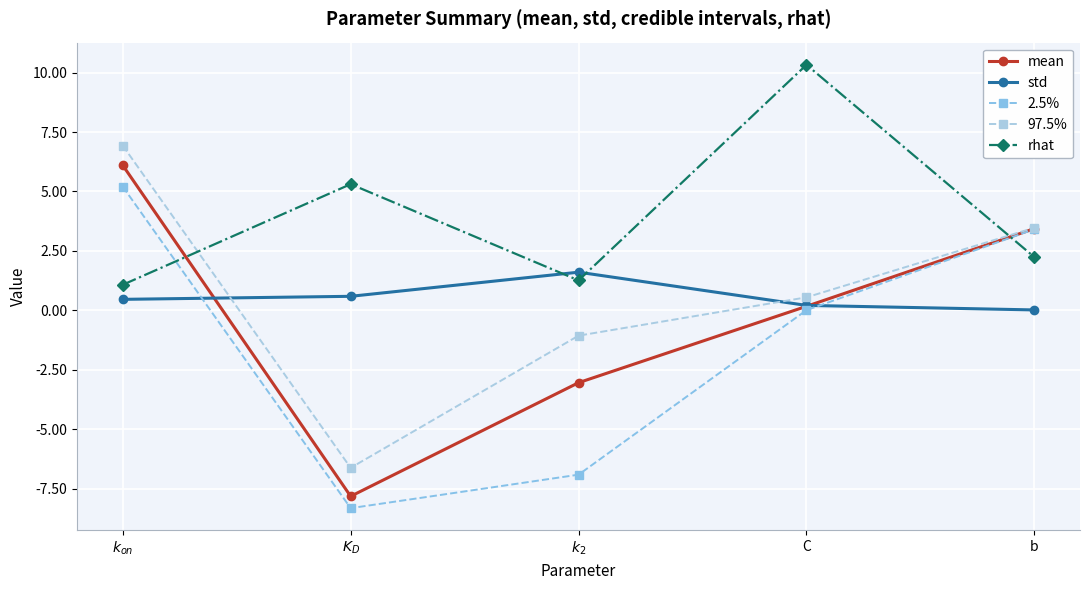

Which series has the largest total across all categories?

rhat